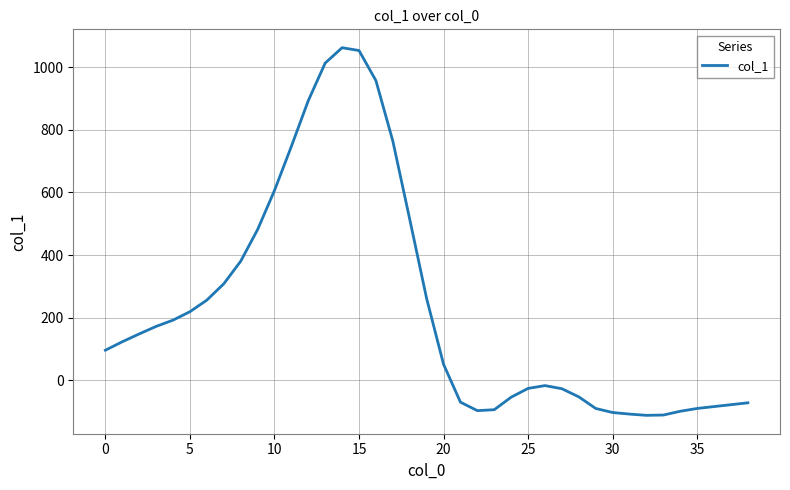

What is the difference between the maximum and minimum values?

1174